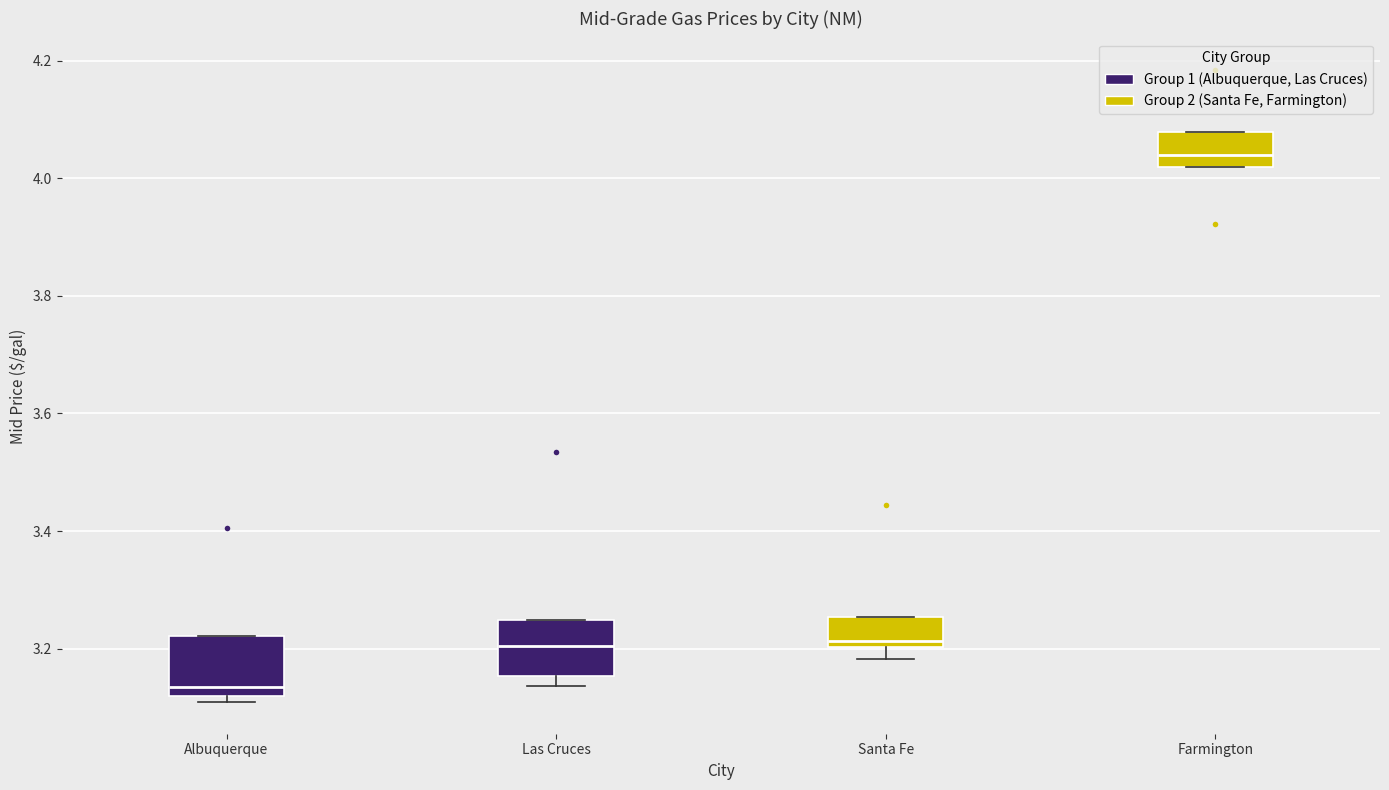

Where is the lower edge of the box for Santa Fe on the y-axis? The values are not printed on the chart, so give them approximately, as read against the axis.

3.20